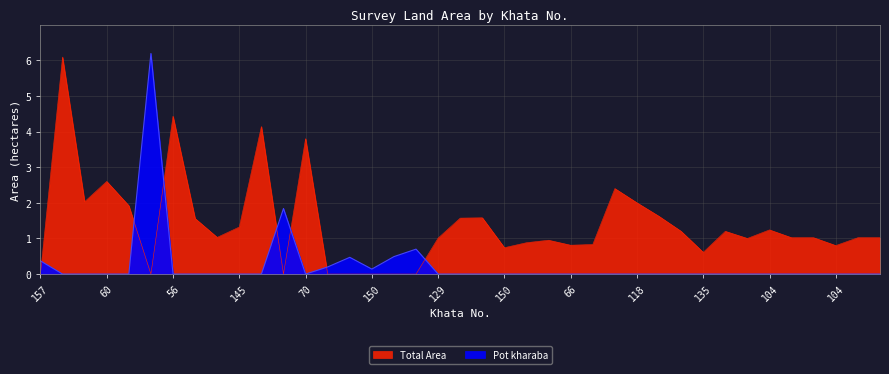

Which series has the largest total across all categories?

Total Area